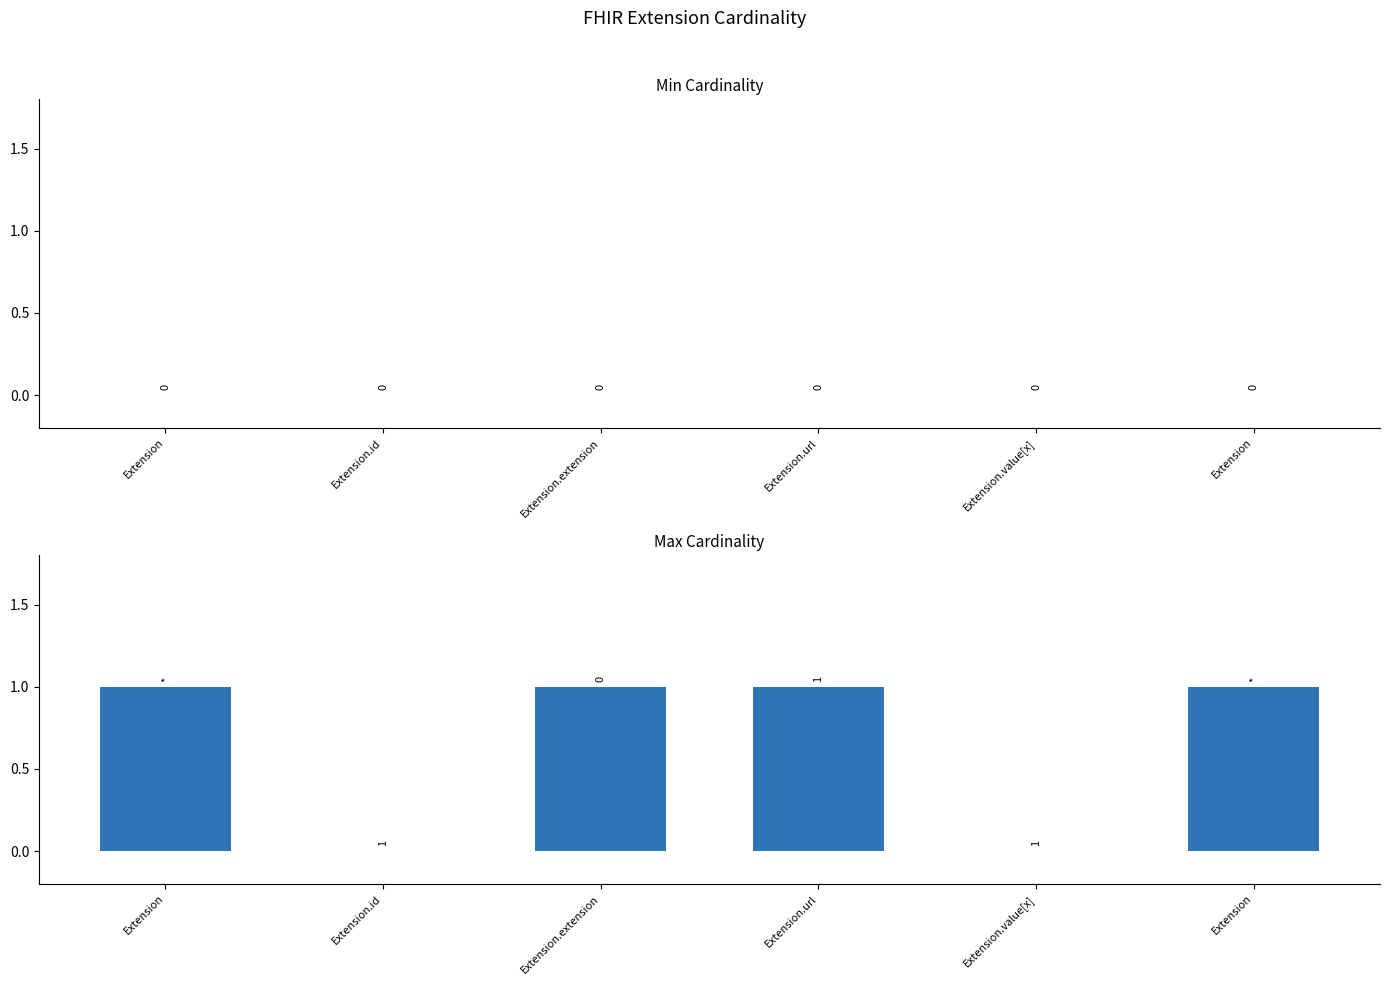

What is the label of the 1st bar from the left?

Extension